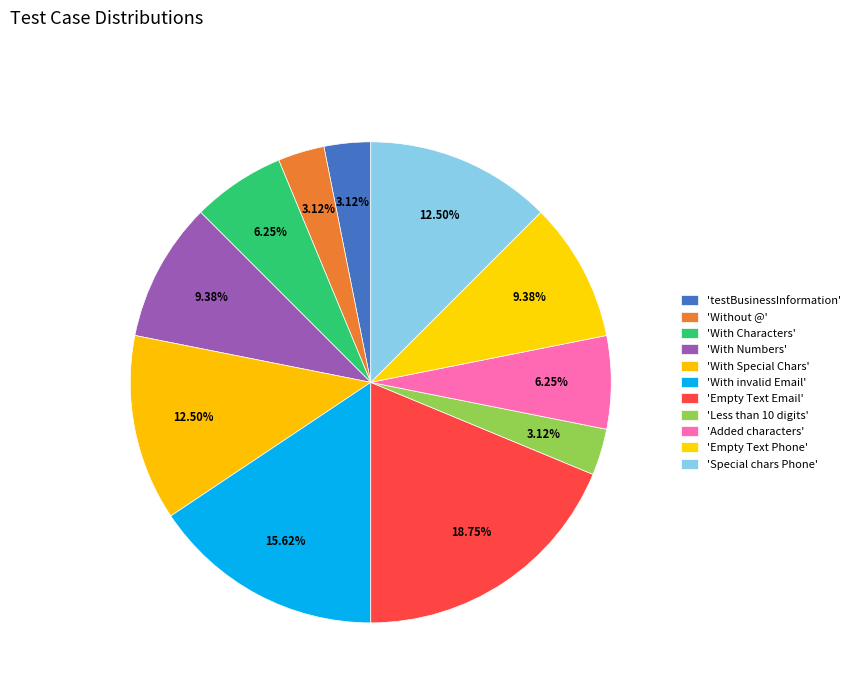

How many slices are in this pie chart?

11